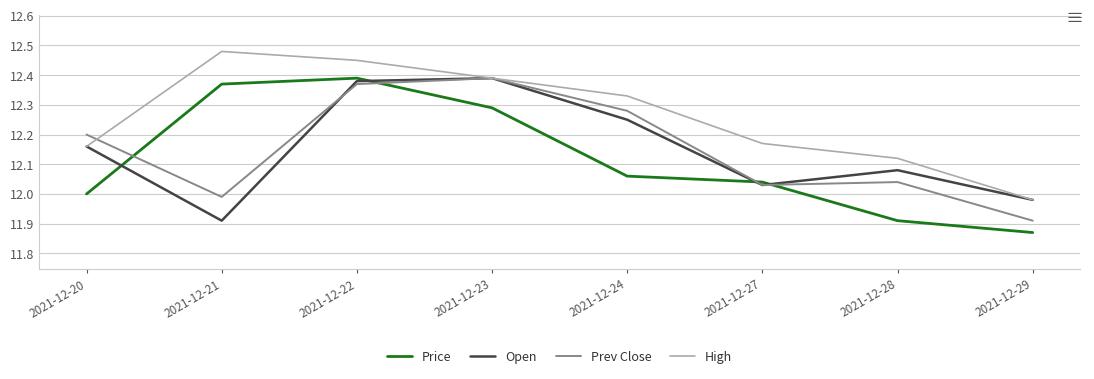

Which series has the largest range (max minus min)?

Price